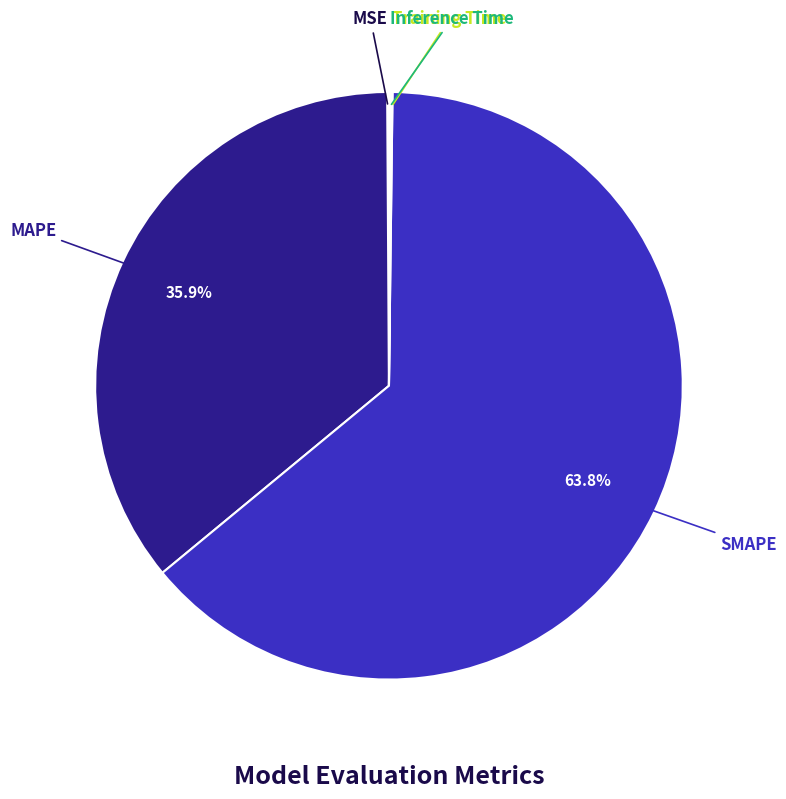

How much of the chart is everything except MAPE?

64.1%